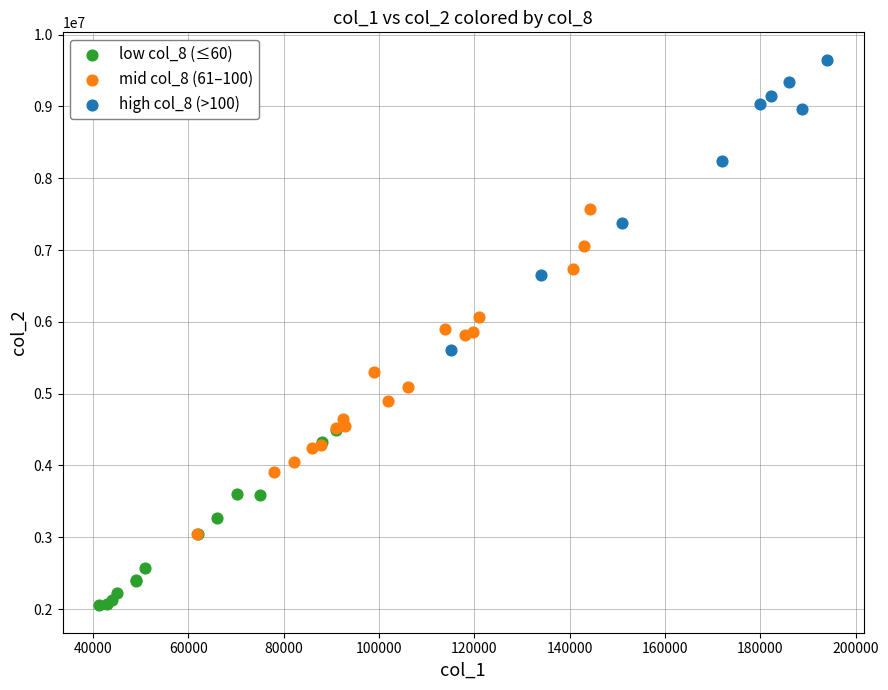

What are all the series names shown in the legend?

low col_8 (≤60), mid col_8 (61–100), high col_8 (>100)